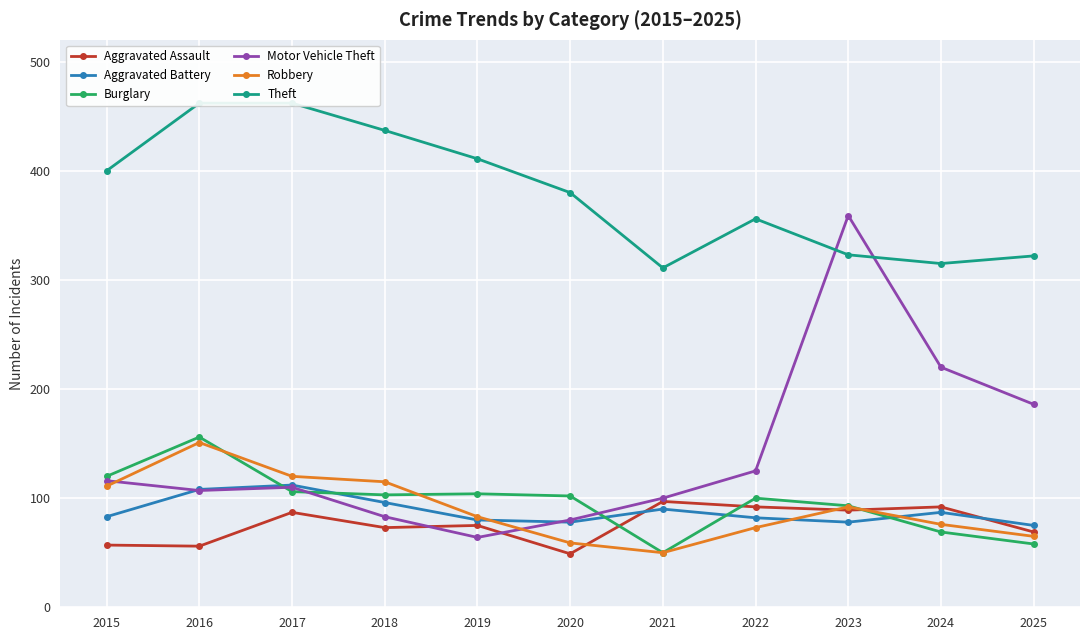

Between which two adjacent categories do Burglary and Aggravated Battery first intersect?

2016 and 2017